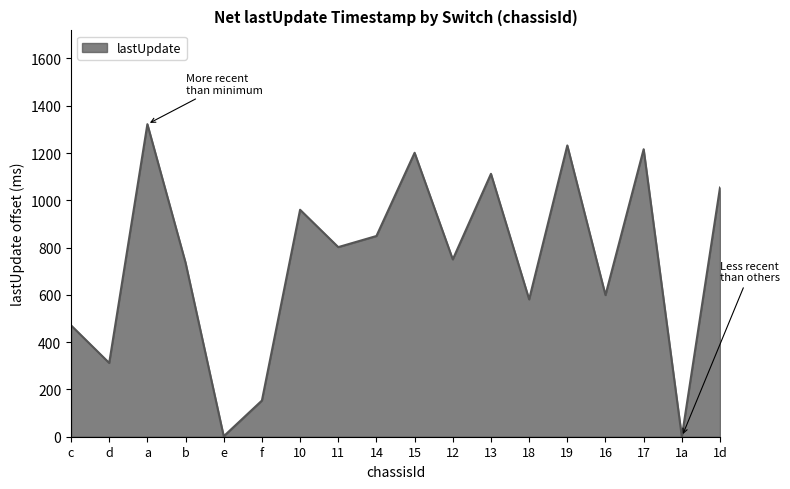

Which label corresponds to the largest value in the chart?

a